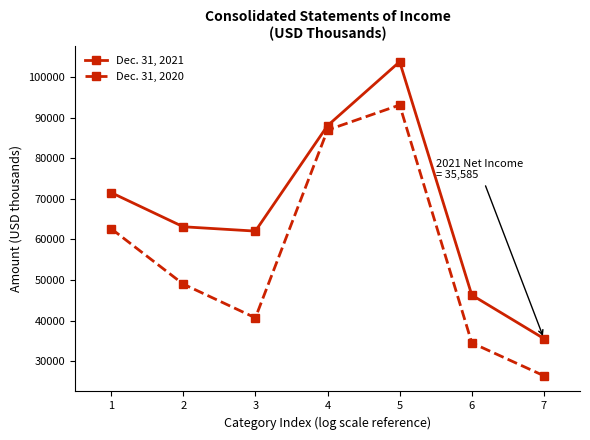

The Dec. 31, 2020 series shows 55782 at 4. True or false?

False